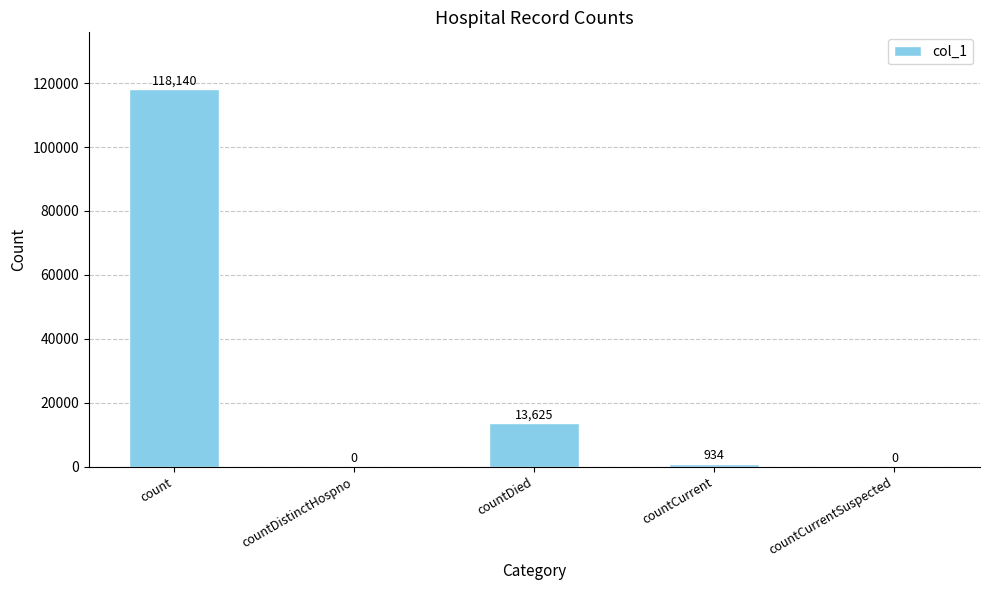

What value does the data have at count, to the nearest 10?

118140